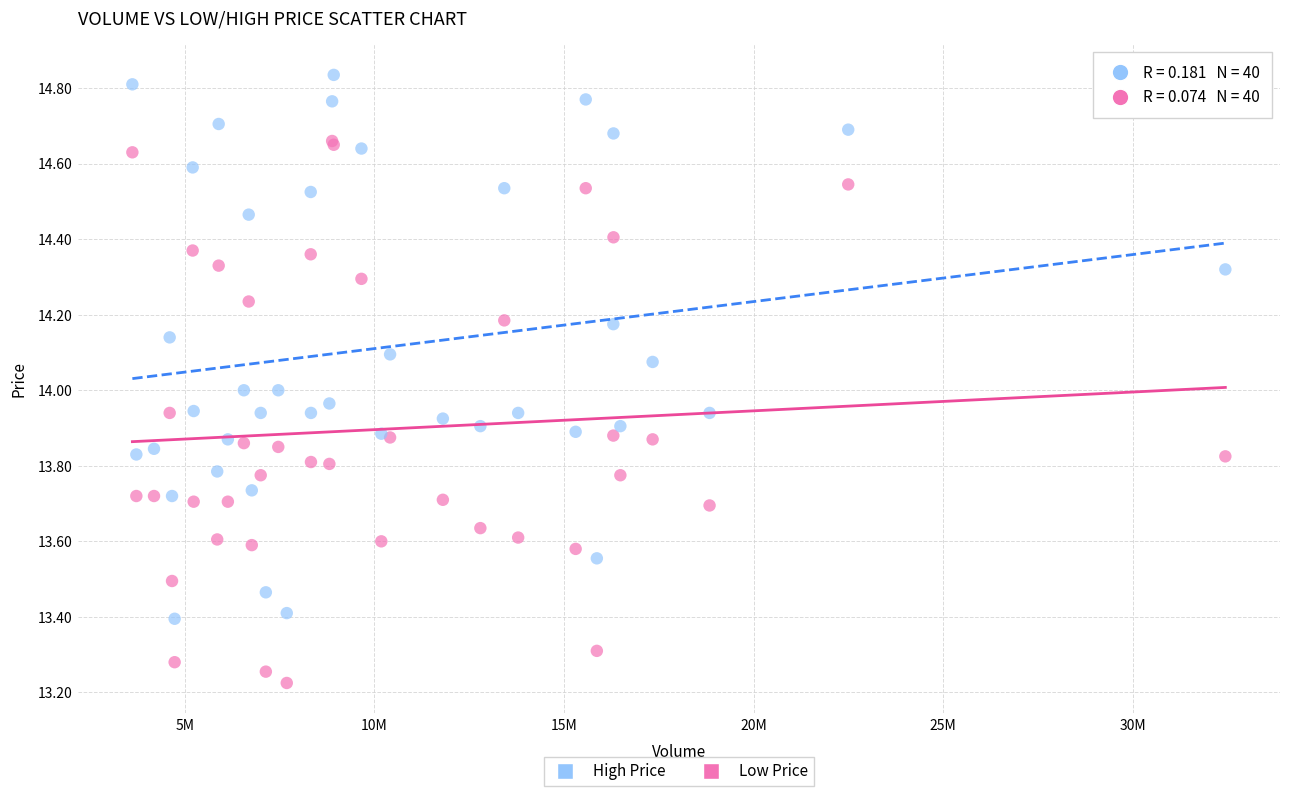

What are all the series names shown in the legend?

High Price, Low Price